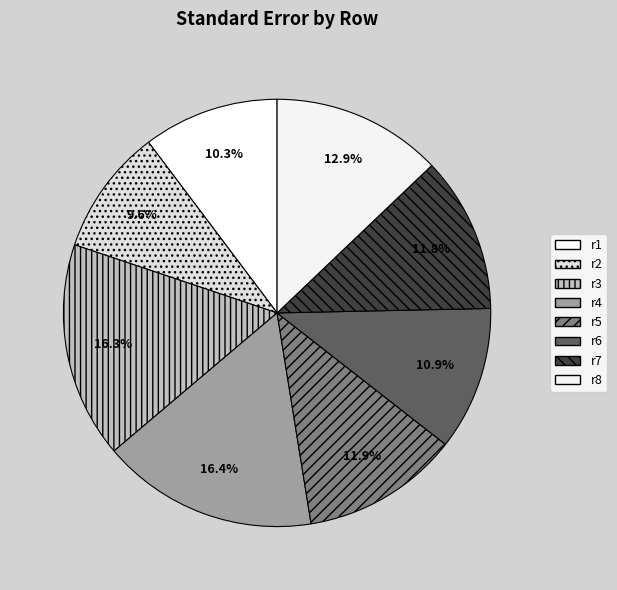

What percentage is the r6 slice, to the nearest percent?

11%